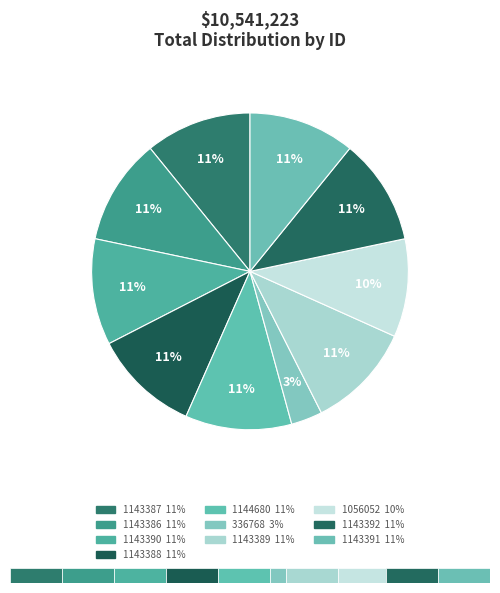

What is the smallest slice in the pie chart?

336768